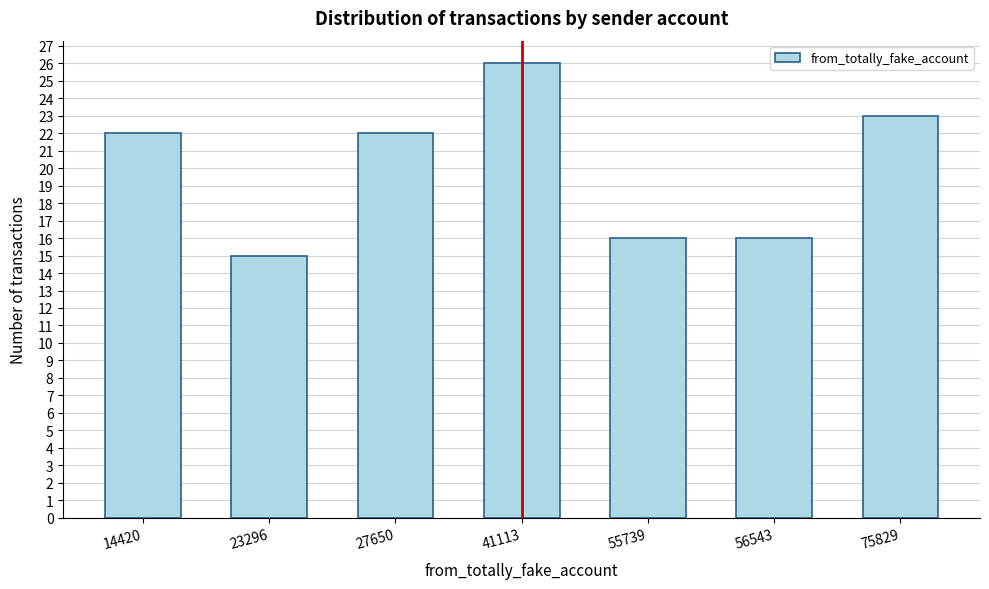

Reading left to right, extract all data points from this chart.

22	15	22	26	16	16	23